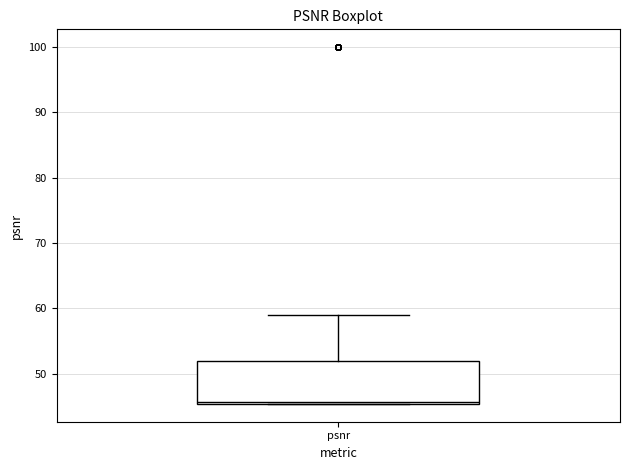

Where is the upper edge of the box for psnr on the y-axis? The values are not printed on the chart, so give them approximately, as read against the axis.

52